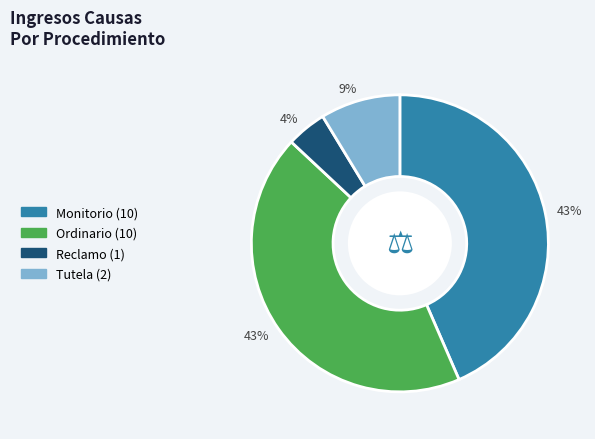

How many slices are in this pie chart?

4